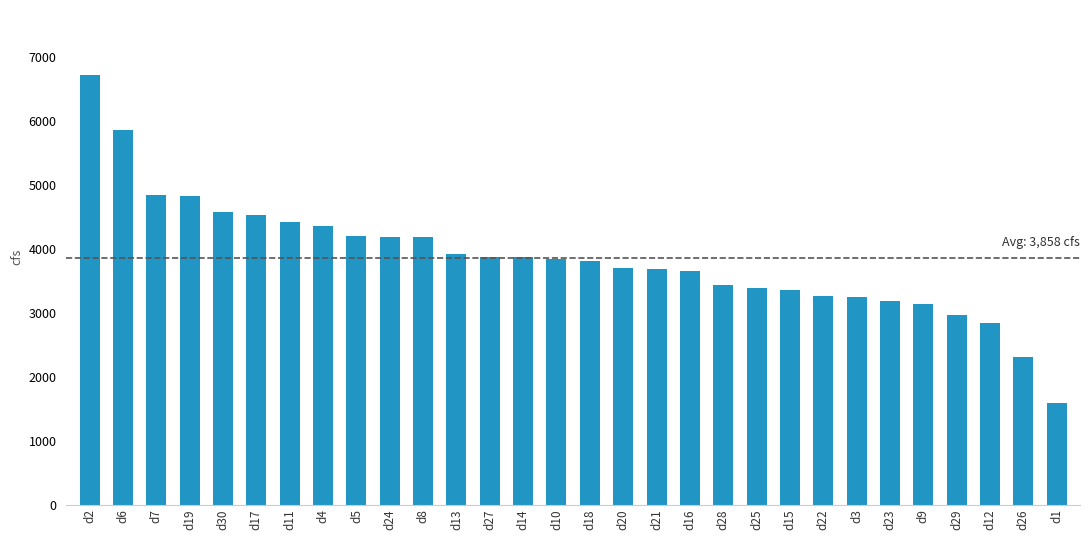

What is the label of the 3rd bar from the left?

d7